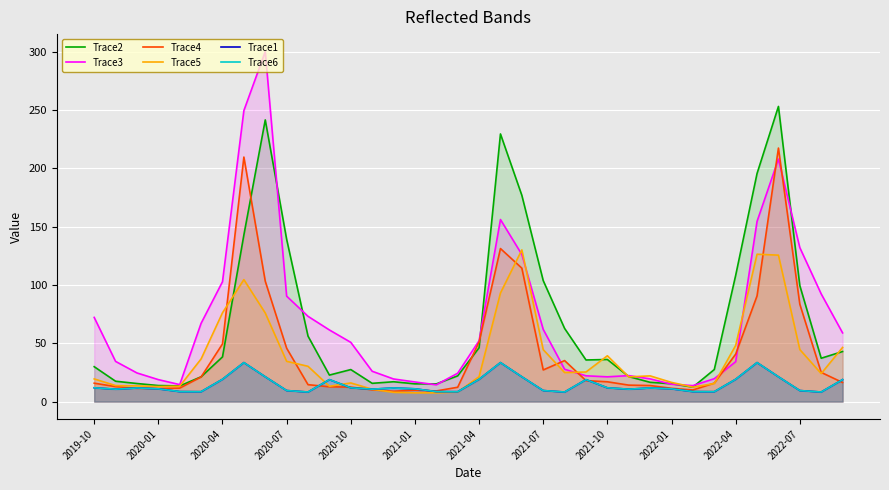

Reading left to right, transcribe all the data shown in this chart.

Trace2: 29.9	17.5	15.5	13.8	13.4	21.3	38.3	142.8	241.5	139.2	56.1	22.7	27.5	15.7	17.0	15.2	15.2	22.1	46.2	229.4	176.8	103.7	62.7	35.7	36.1	21.5	16.5	15.3	12.4	27.5	108.2	195.6	253.0	99.4	37.2	42.9
Trace3: 72.2	34.5	24.6	18.8	14.6	67.1	102.8	249.4	300.0	90.4	73.1	61.4	50.8	26.0	19.4	16.8	14.4	24.3	52.2	156.1	126.1	61.9	27.7	22.1	21.2	22.3	19.5	14.9	13.7	19.6	34.2	154.5	207.9	132.0	92.3	58.9
Trace4: 15.8	12.8	11.4	11.3	11.6	21.2	49.4	209.6	103.2	45.8	14.5	12.7	12.5	10.1	8.9	9.8	9.1	12.3	51.1	131.2	114.4	27.1	35.2	18.0	17.0	14.1	13.8	11.4	10.0	15.9	40.7	90.6	217.3	83.5	25.0	16.4
Trace5: 19.4	13.8	13.4	12.9	13.2	36.6	76.1	104.6	75.9	34.5	30.3	13.2	16.0	10.6	8.0	7.5	7.5	8.2	21.4	93.1	130.1	44.5	24.9	25.4	39.3	21.2	22.1	16.5	12.4	15.5	48.1	126.3	125.5	44.6	24.0	46.4
Trace1: 11.8	10.7	11.7	11.0	8.6	8.5	19.1	33.4	21.3	9.5	8.2	18.8	11.8	10.7	11.7	11.0	8.6	8.5	19.1	33.4	21.3	9.5	8.2	18.8	11.8	10.7	11.7	11.0	8.6	8.5	19.1	33.4	21.3	9.5	8.2	18.8
Trace6: 11.8	10.7	11.7	11.0	8.6	8.5	19.1	33.4	21.3	9.5	8.2	18.8	11.8	10.7	11.7	11.0	8.6	8.5	19.1	33.4	21.3	9.5	8.2	18.8	11.8	10.7	11.7	11.0	8.6	8.5	19.1	33.4	21.3	9.5	8.2	18.8